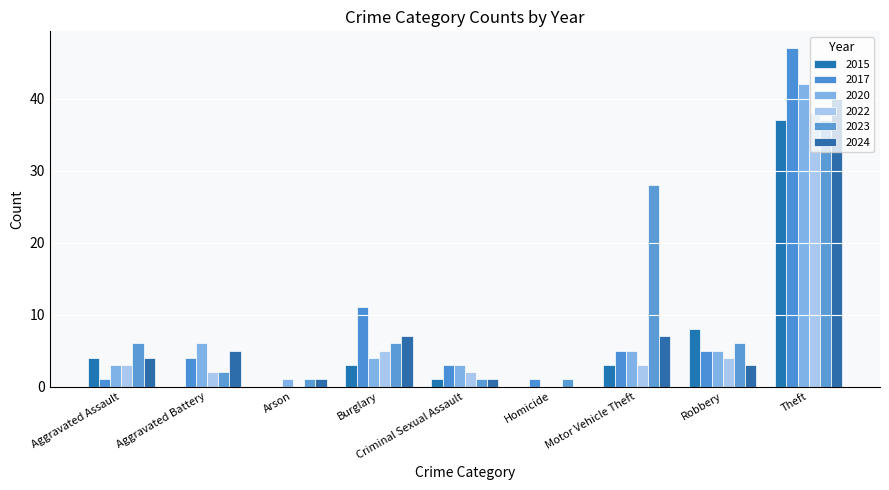

Which series has the largest total across all categories?

2023